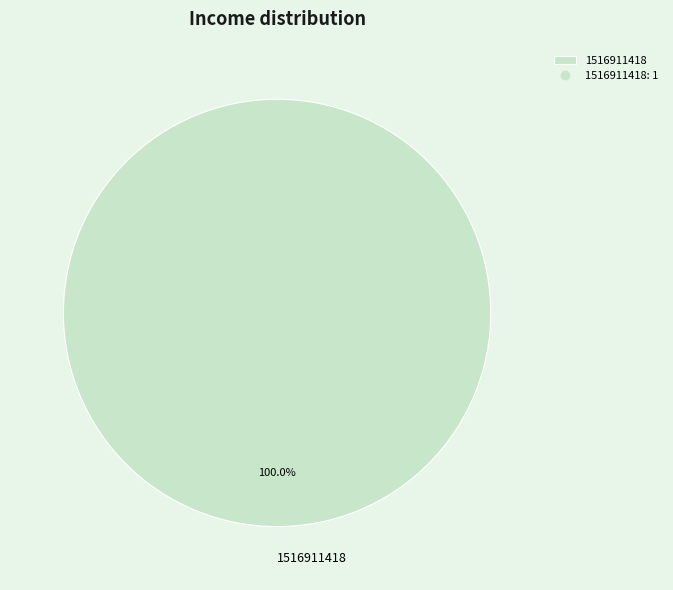

Rank the categories by value from lowest to highest.

1516911418